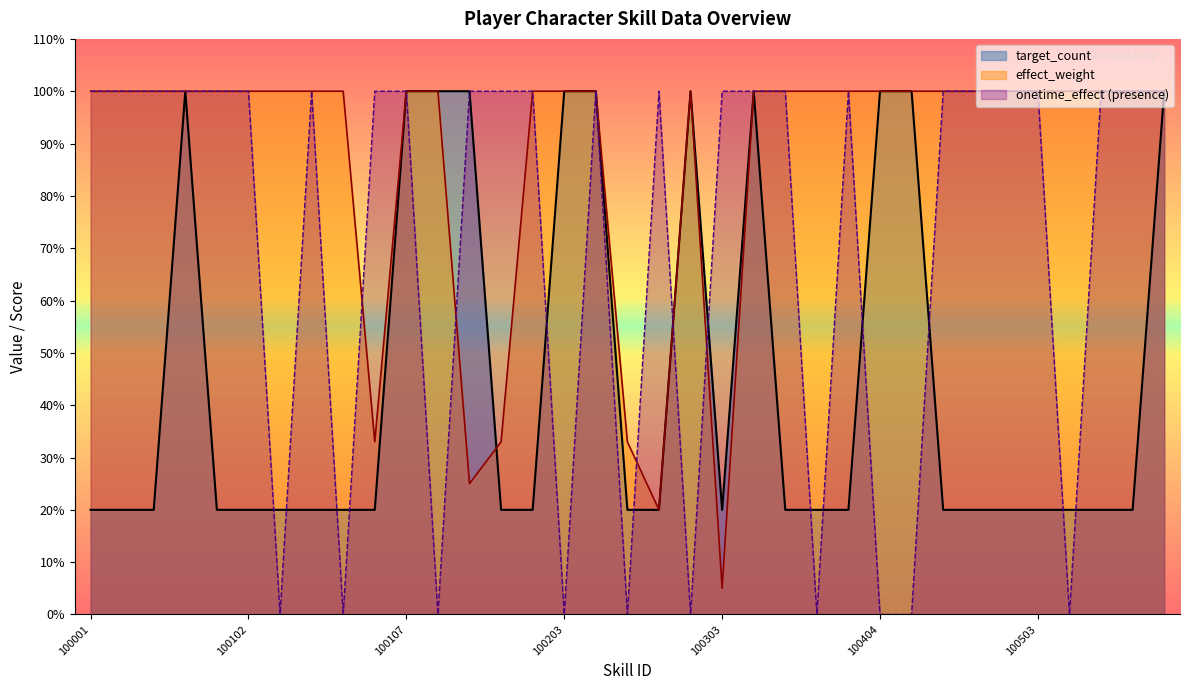

At which category is the sum across all series the highest?

100004